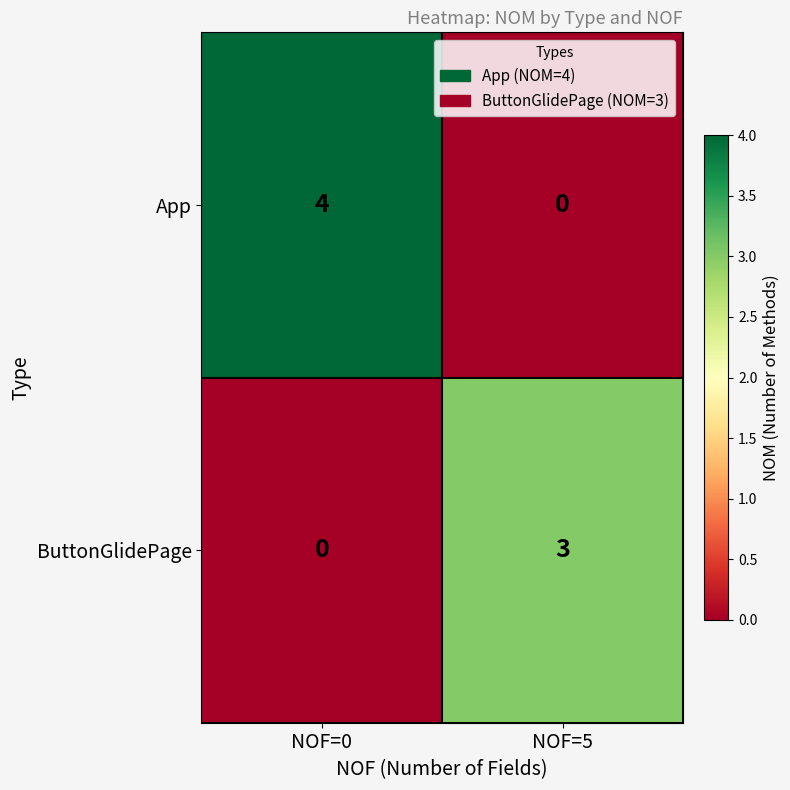

True or false: App has a value of 2 at NOF=0.

False